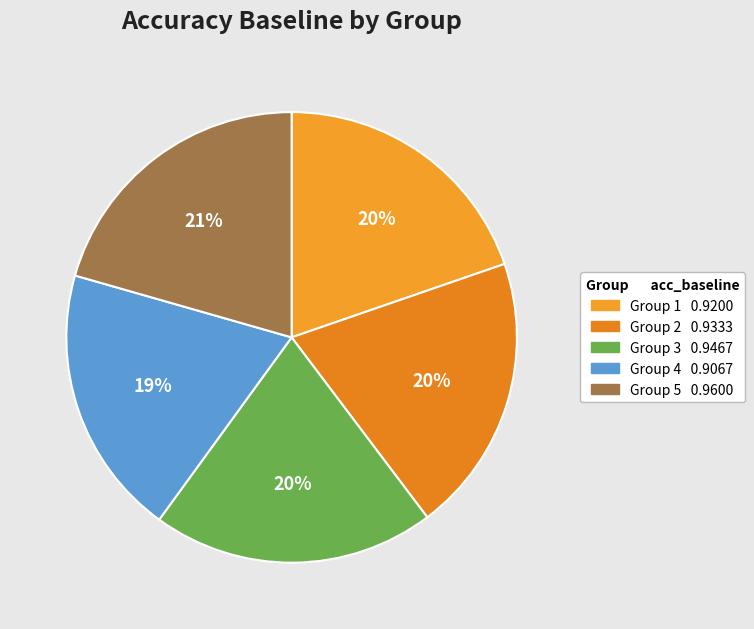

How many slices are in this pie chart?

5